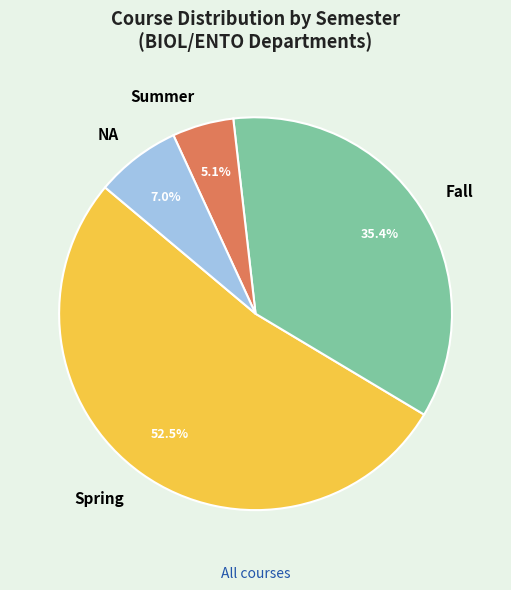

Is there any slice that represents more than half of the pie?

Yes